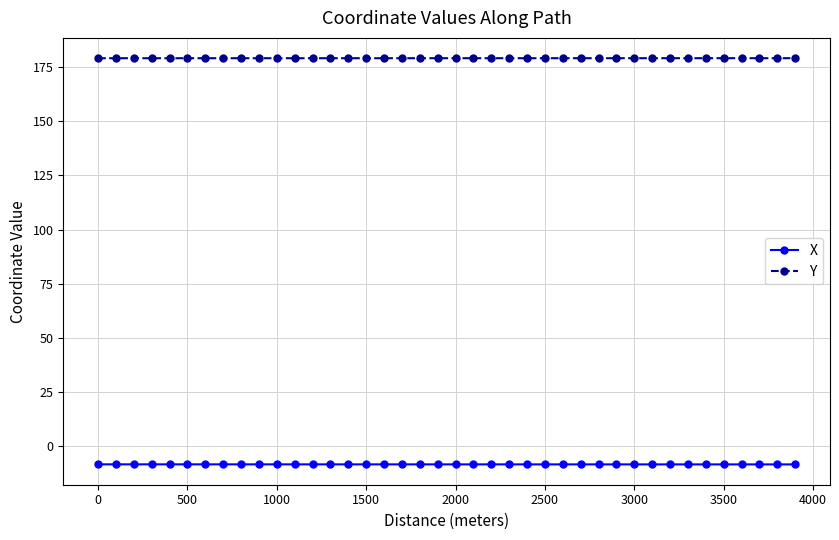

What is the value of the Y point at the 21st from the left?

179.2